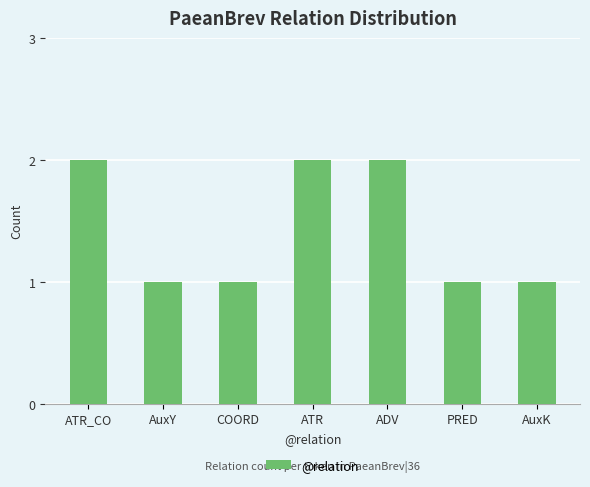

What is the value of the 5th bar from the left?

2